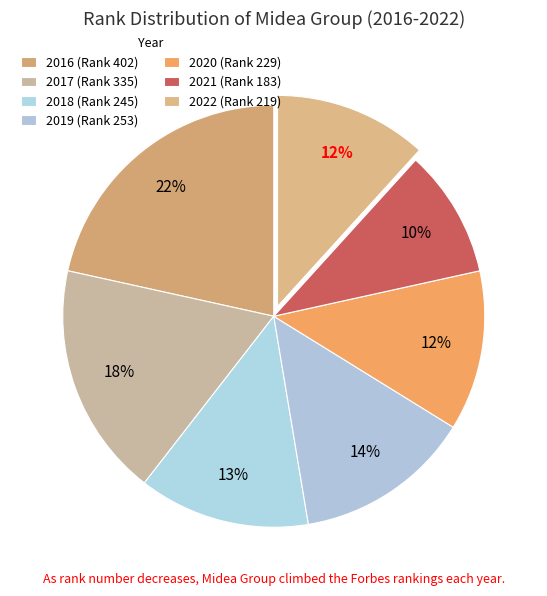

Is 2021 the majority of the pie?

No